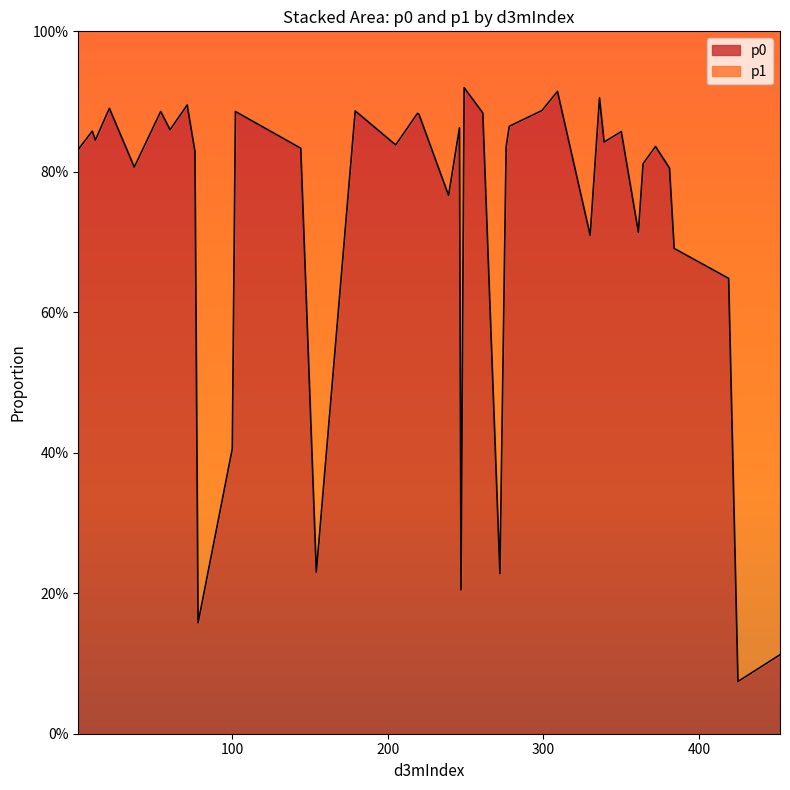

Does the chart have visible grid lines?

No